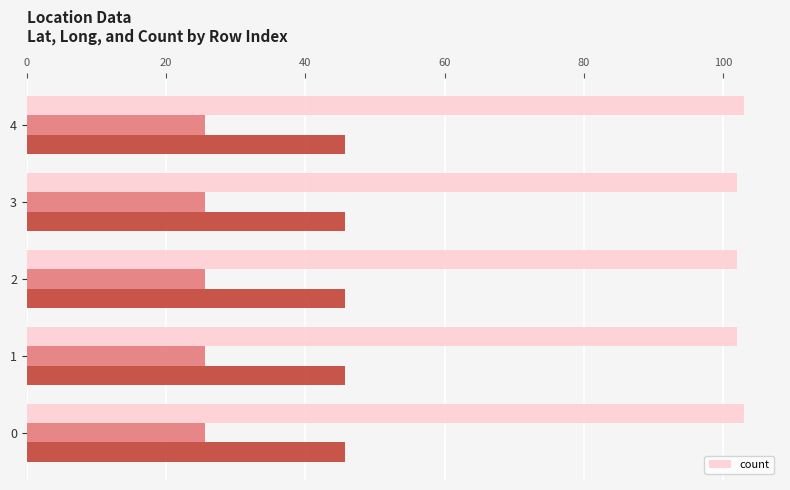

Is it true that the value at 60 is 102?

True